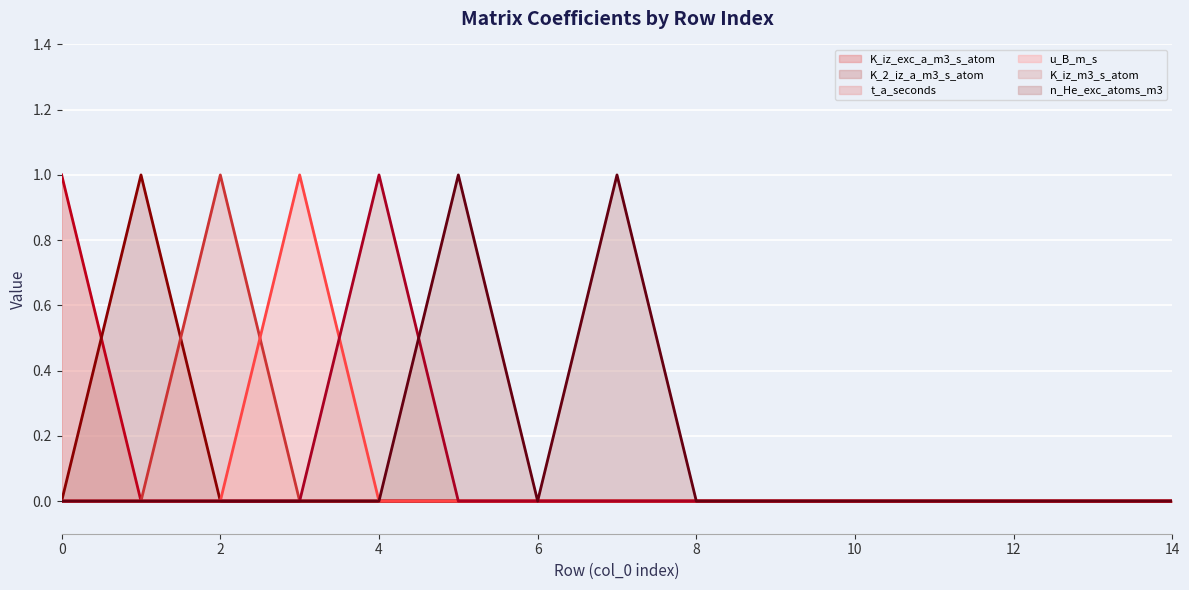

How many interior local peaks does the t_a_seconds series have?

1